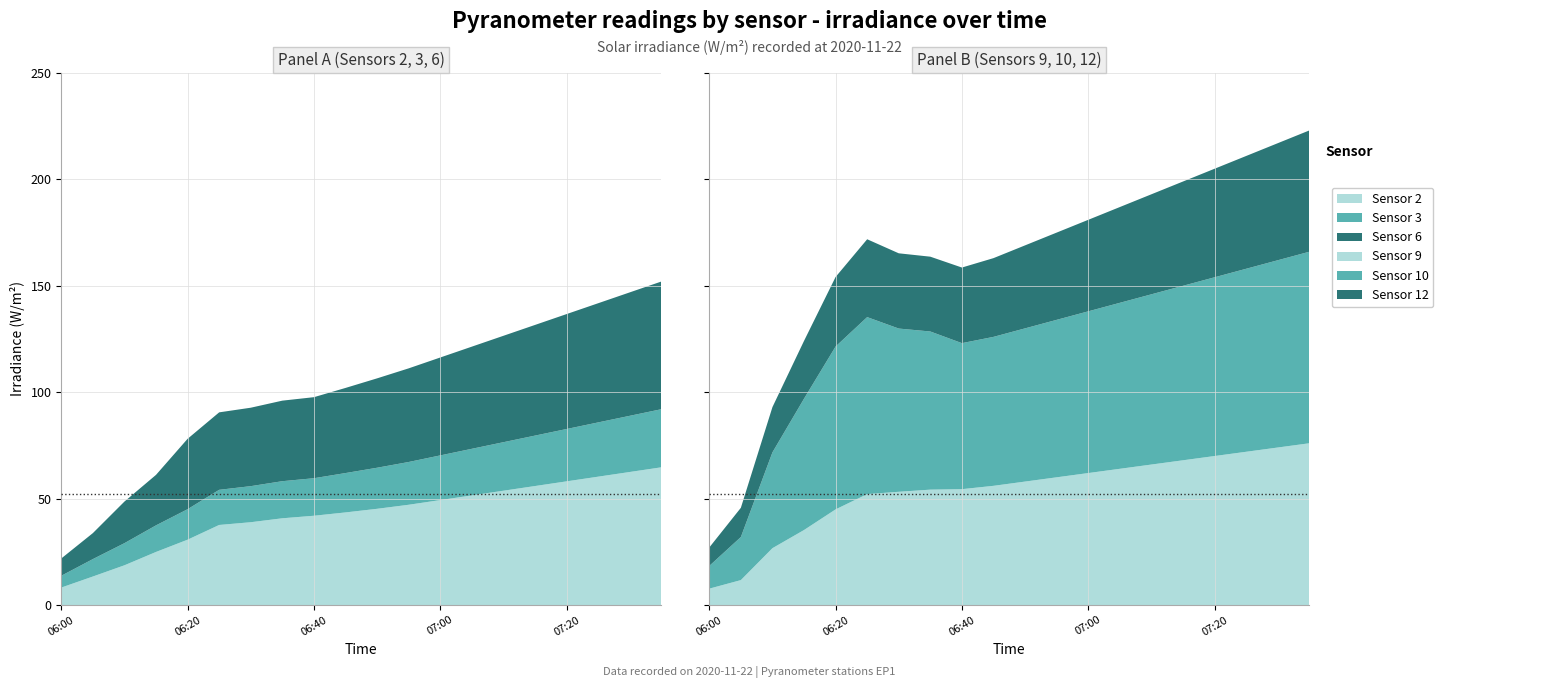

Reading left to right, list all the values displayed in this chart.

EP1_I02_AN00035: 8.2	13.4	18.7	24.9	30.7	37.6	38.9	40.8	41.9	43.5	45.2	47.1	49.3	51.5	53.7	55.9	58.1	60.3	62.5	64.7
EP1_I03_AN00035: 5.5	8.2	10.4	12.5	14.3	16.5	16.9	17.4	17.6	18.5	19.3	20.1	21.0	21.9	22.8	23.7	24.6	25.5	26.4	27.3
EP1_I06_AN00035: 8.1	12.2	19.6	23.7	33.1	36.4	36.9	37.9	38.1	40.0	42.0	44.0	46.0	48.0	50.0	52.0	54.0	56.0	58.0	60.0
EP1_I09_AN00035: 7.7	11.7	26.7	35.2	44.9	52.1	53.2	54.2	54.4	56.0	58.0	60.0	62.0	64.0	66.0	68.0	70.0	72.0	74.0	76.0
EP1_I10_AN00035: 10.7	20.2	45.0	61.7	76.5	83.2	76.7	74.3	68.6	70.0	72.0	74.0	76.0	78.0	80.0	82.0	84.0	86.0	88.0	90.0
EP1_I12_AN00035: 8.7	13.7	21.3	27.1	32.7	36.6	35.4	35.1	35.5	37.0	39.0	41.0	43.0	45.0	47.0	49.0	51.0	53.0	55.0	57.0